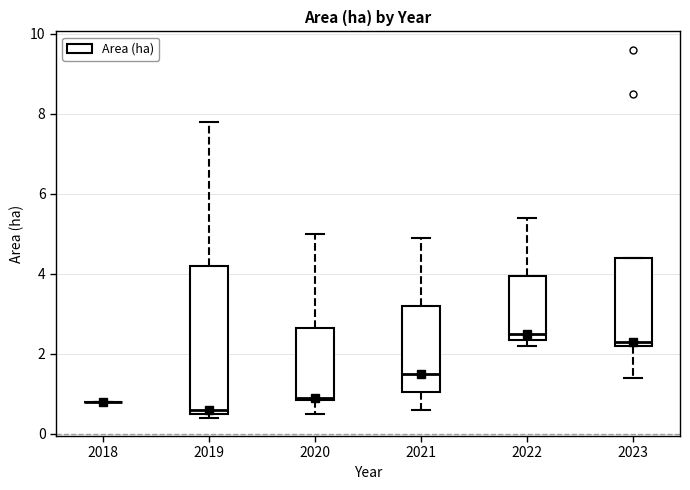

Comparing the boxes themselves (not the whiskers), which one is the tallest?

2019